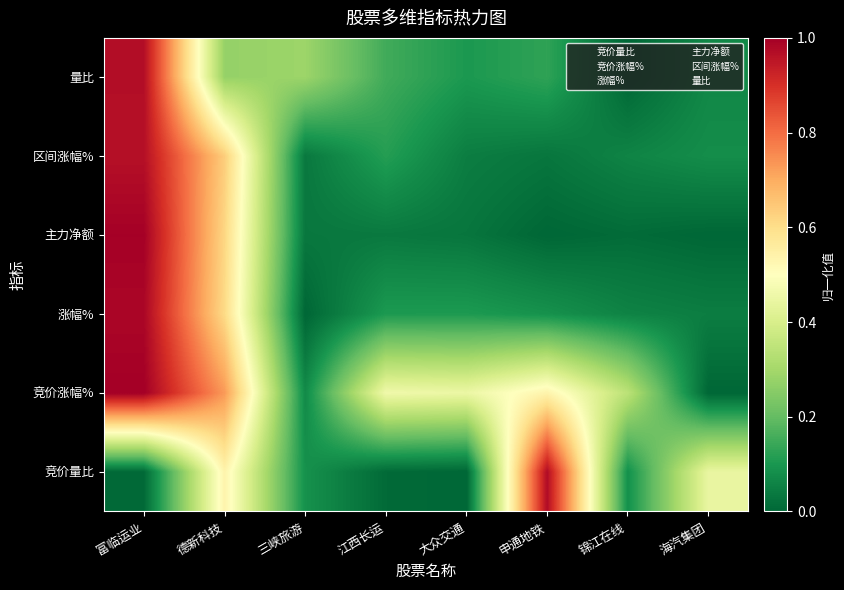

Between 大众交通 and 锦江在线, which is larger?

锦江在线